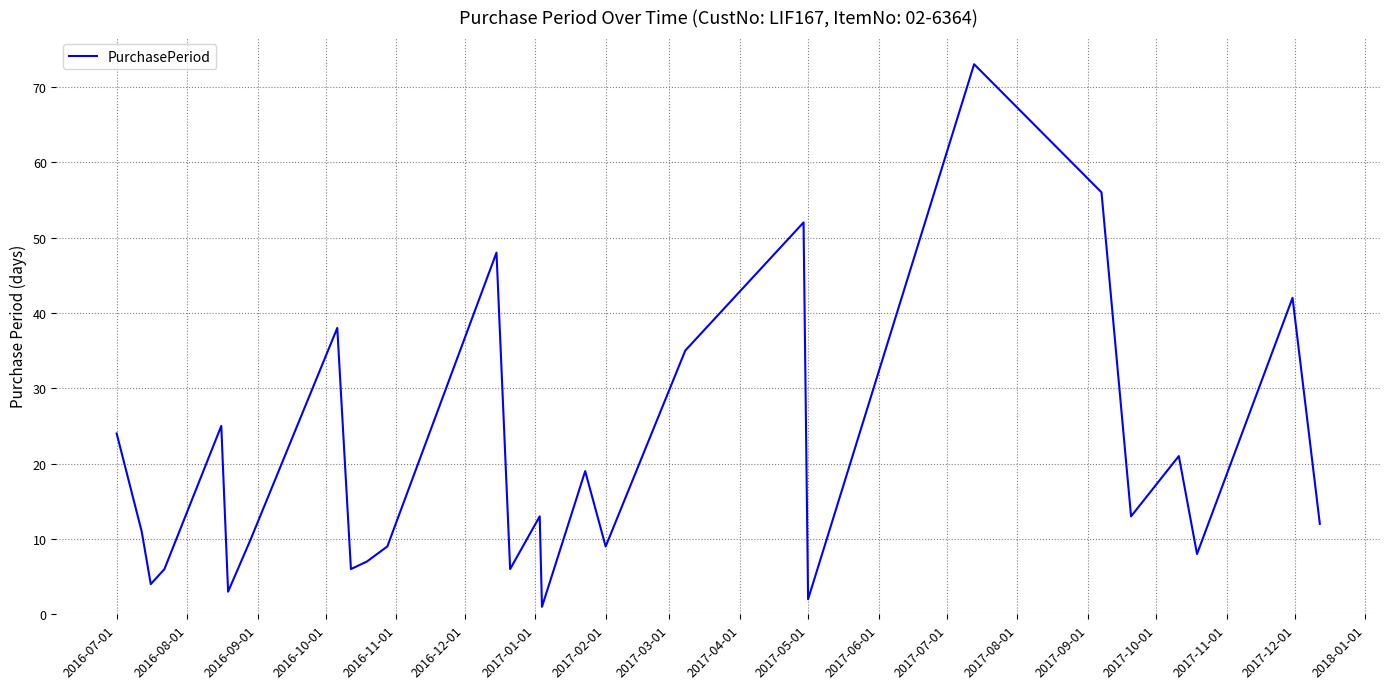

What is the greatest value displayed?

73